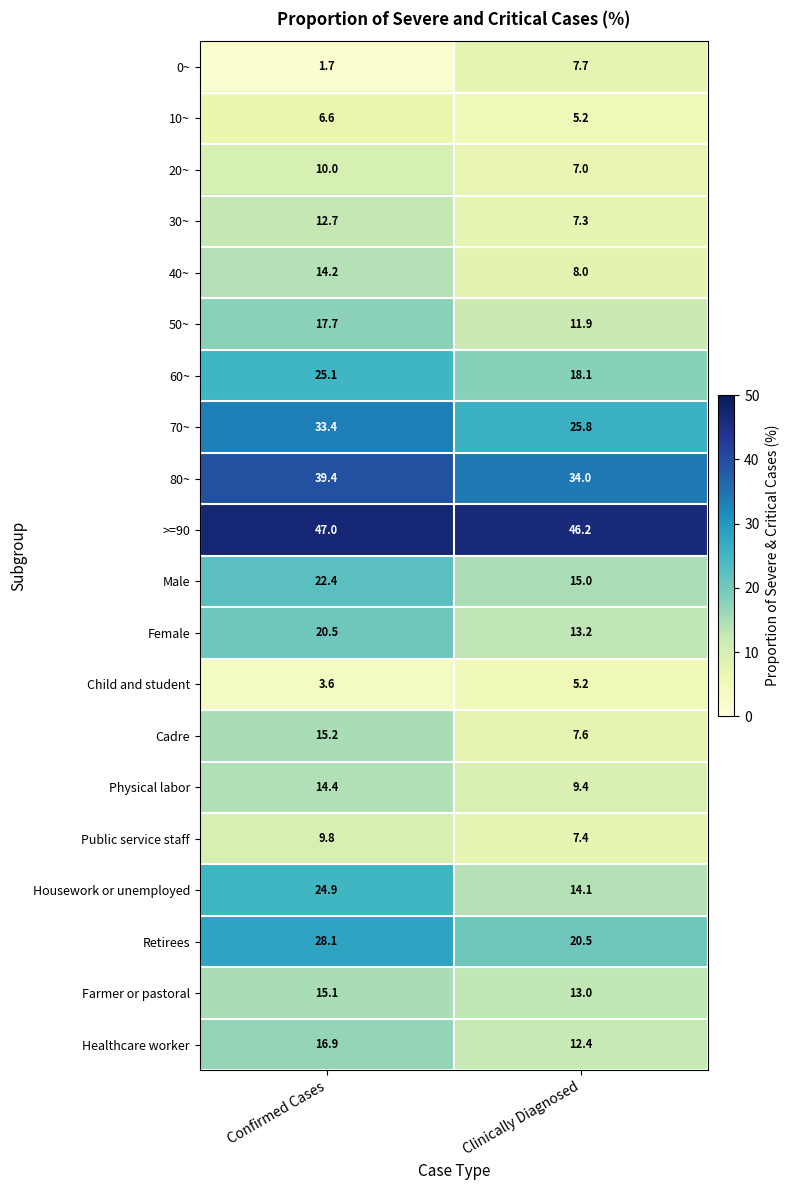

At which category is the sum across all series the highest?

Confirmed Cases